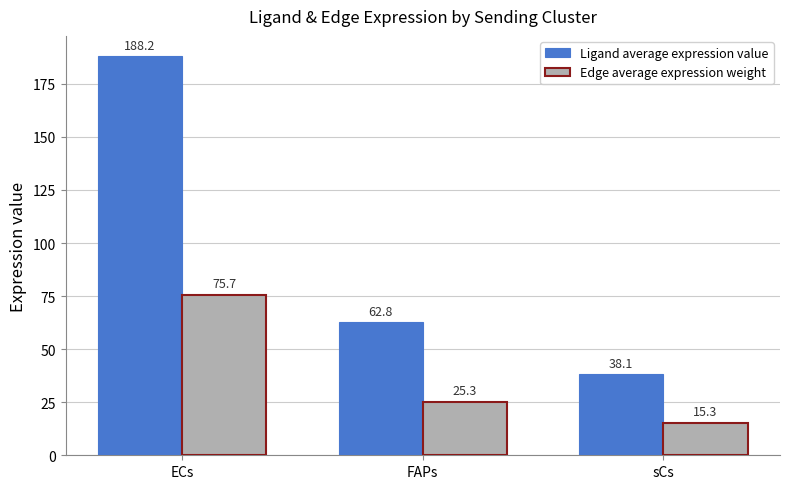

How many groups of bars are there?

3